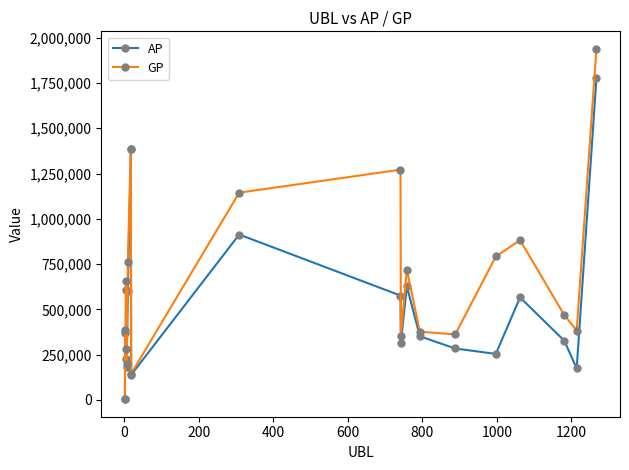

What is the maximum value shown in the chart?

1938172